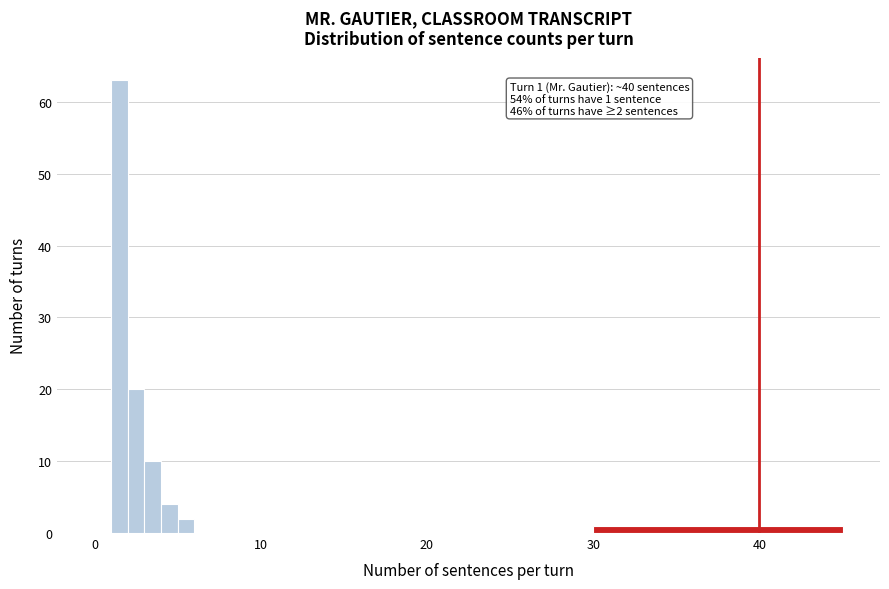

Read against the x-axis, roughly where is the centre of the tallest bar?

2